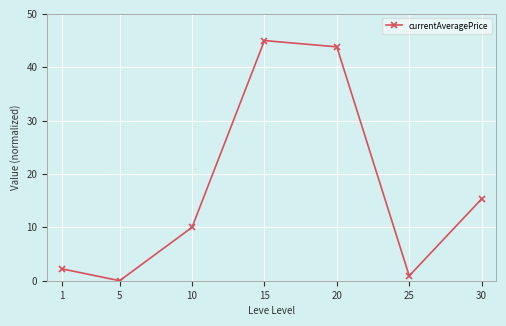

What is the value of the 3rd point from the left?

10.0